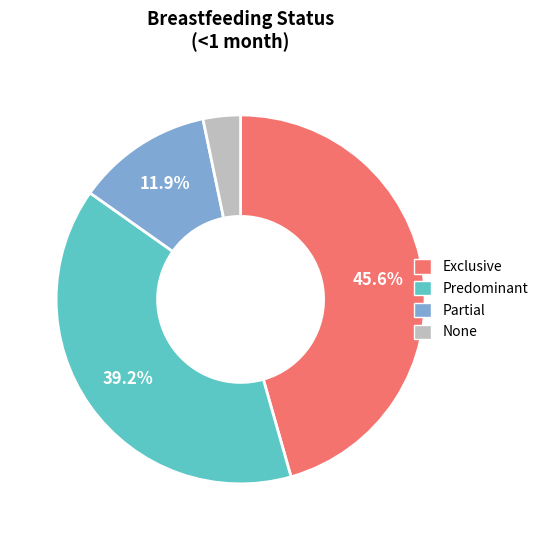

To the nearest percent, what is the difference between the largest and smallest slice percentages?

42%